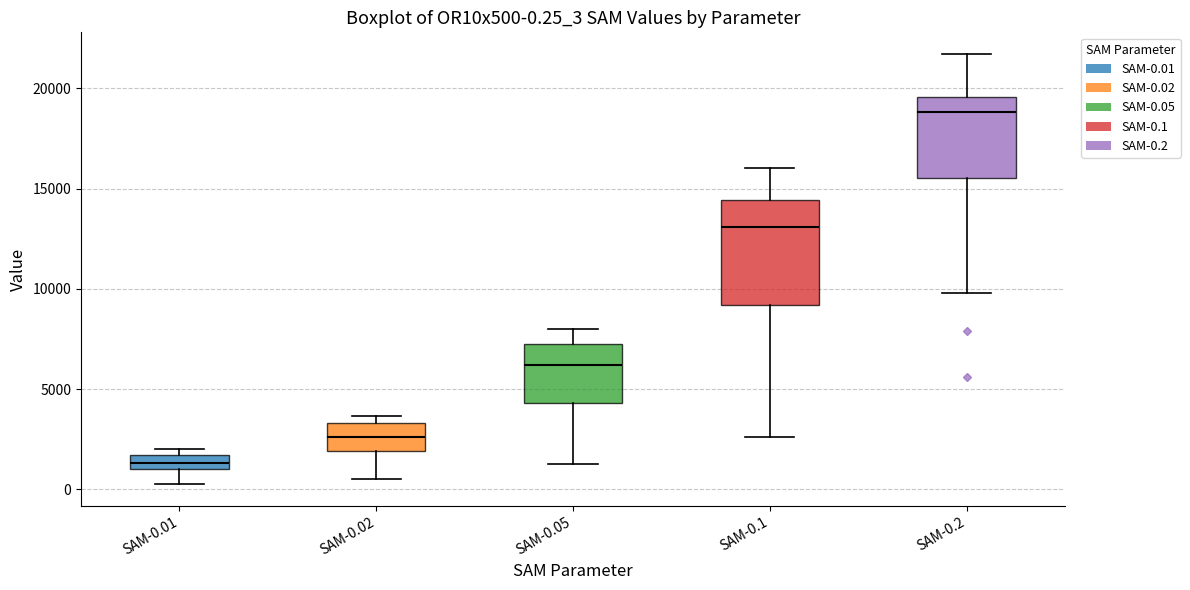

Which box has the lowest median line?

SAM-0.01